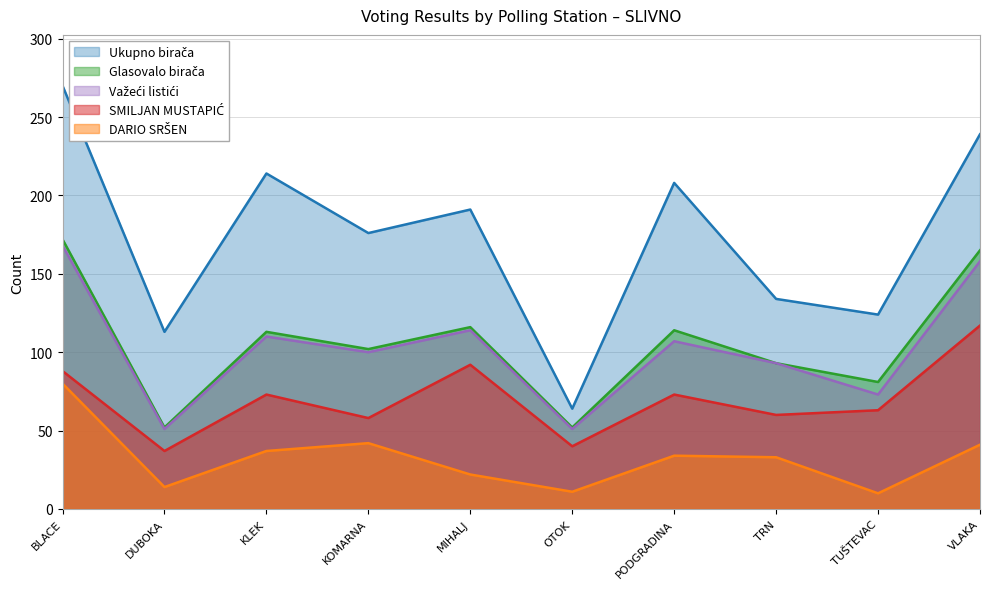

What is the sum of the Glasovalo birača values at KOMARNA and TRN?

195